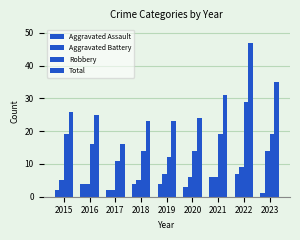

Does the chart contain stacked bars?

No